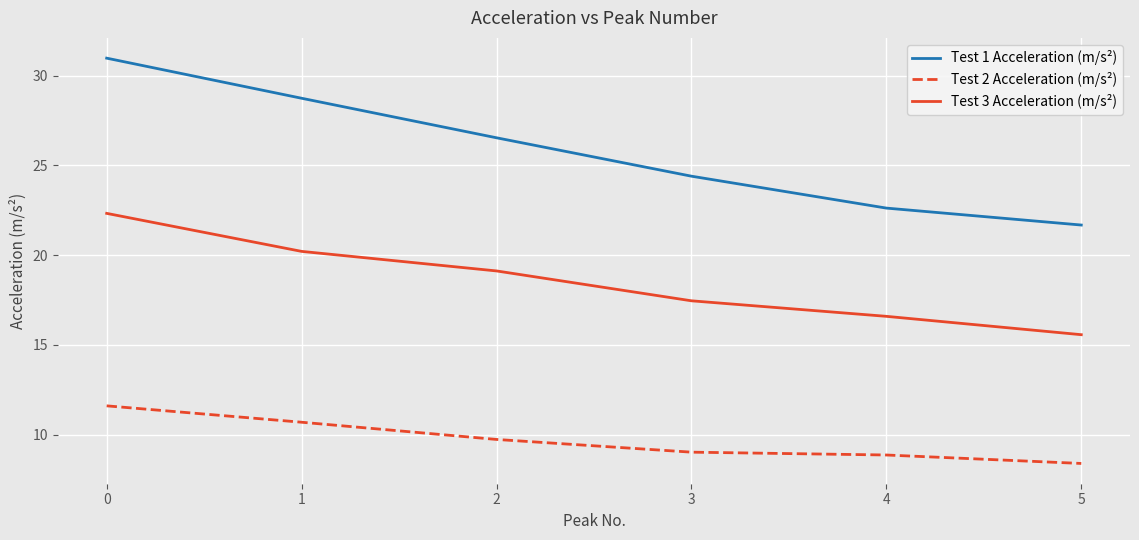

Is the value of Test 1 Acceleration (m/s²) at 1 greater than the value of Test 2 Acceleration (m/s²) at 3?

Yes